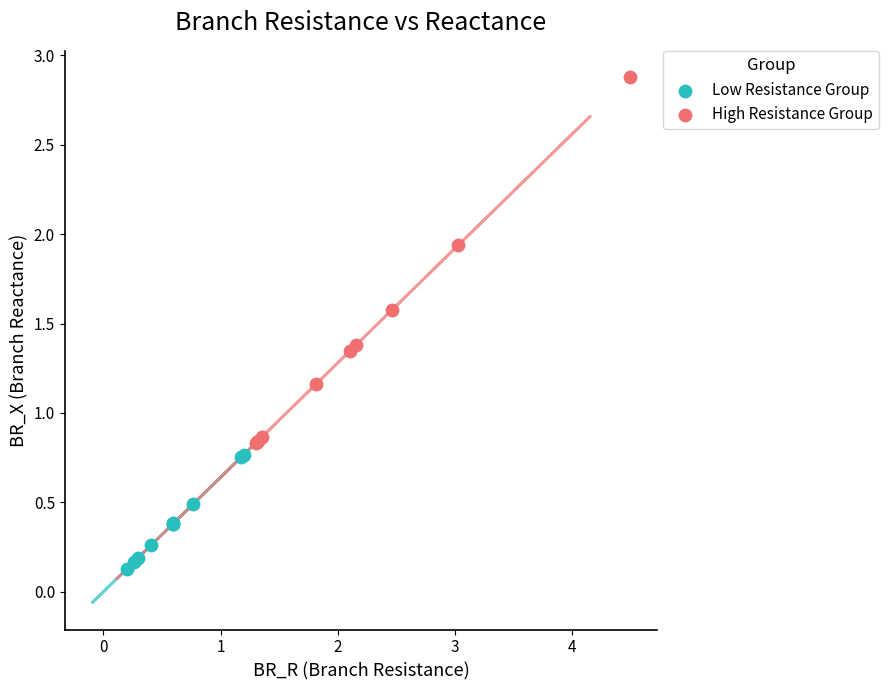

Which series contains the highest Y value?

High Resistance Group